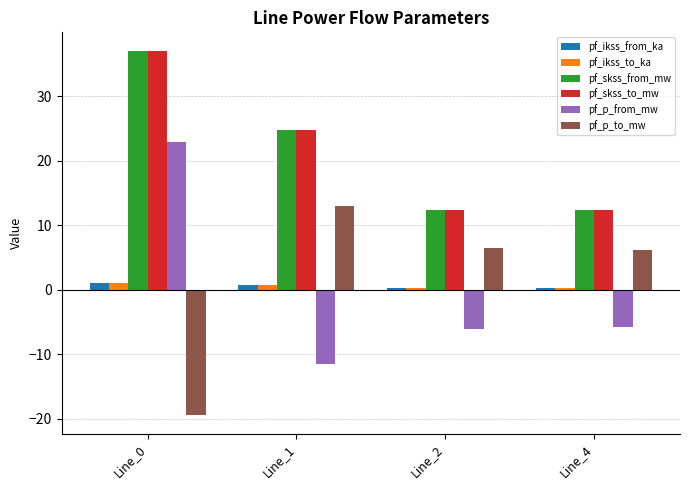

True or false: pf_ikss_from_ka has a value of 0.4 at Line_4.

True